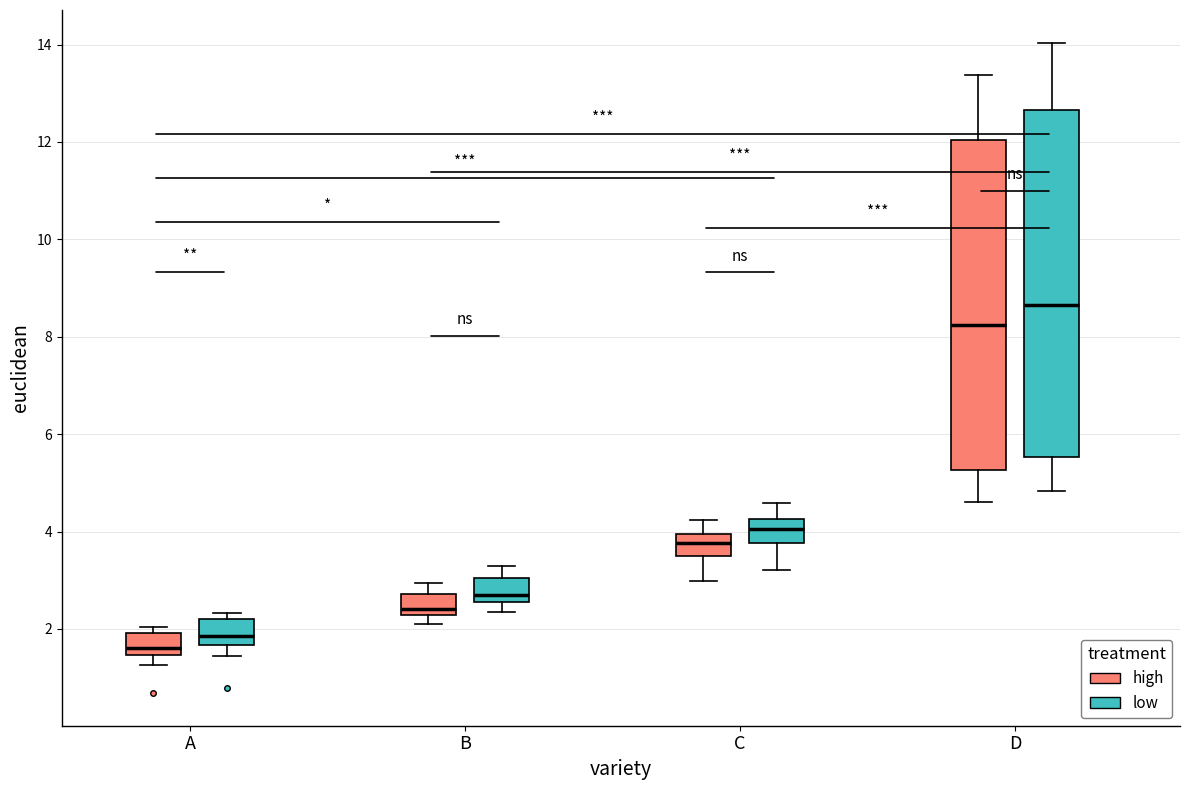

Reading left to right, read every box against the y-axis: the position of its median line, the range the box covers, and the ends of its whiskers. The values are not printed on the chart, so give them approximately, as read against the axis.

A (low): median 1.6, box 1.4 to 2.0, whiskers 1.2 to 2.0 (just above the box's upper edge)
A (high): median 1.8, box 1.6 to 2.2, whiskers 1.4 to 2.4
B (low): median 2.4, box 2.2 to 2.8, whiskers 2.0 to 3.0
B (high): median 2.8, box 2.6 to 3.0, whiskers 2.4 to 3.2
C (low): median 3.8, box 3.4 to 4.0, whiskers 3.0 to 4.2
C (high): median 4.0, box 3.8 to 4.2, whiskers 3.2 to 4.6
D (low): median 8.2, box 5.2 to 12.0, whiskers 4.6 to 13.4
D (high): median 8.6, box 5.6 to 12.6, whiskers 4.8 to 14.0